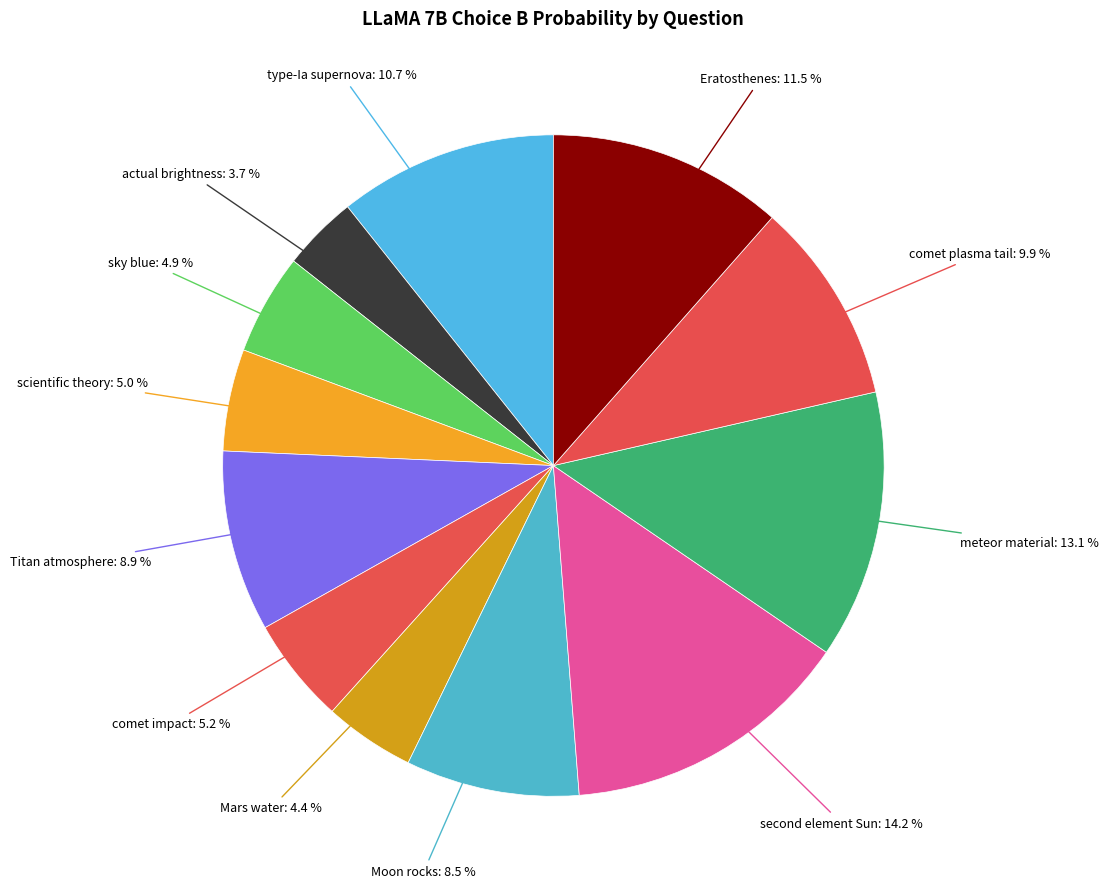

Which slice is the smallest?

actual brightness